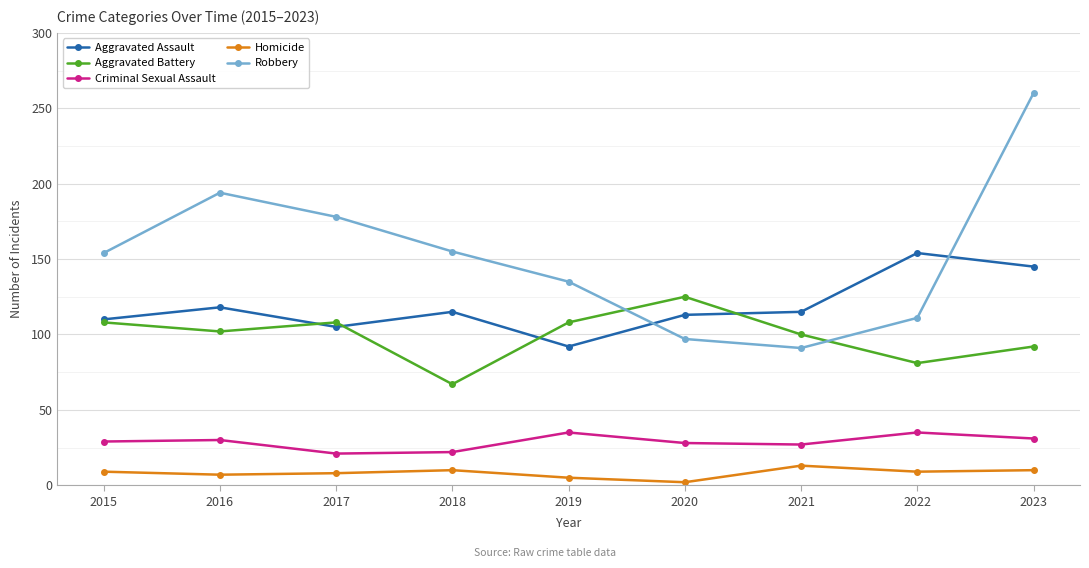

What is the difference between the highest and lowest values at 2022?

145